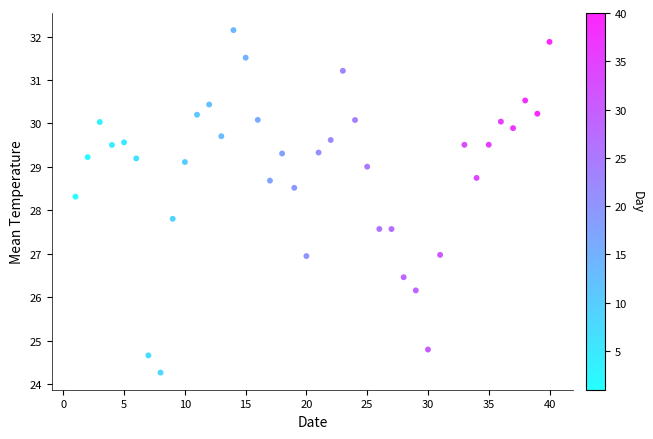

What Y value in the scatter plot is closest to 28?

27.8